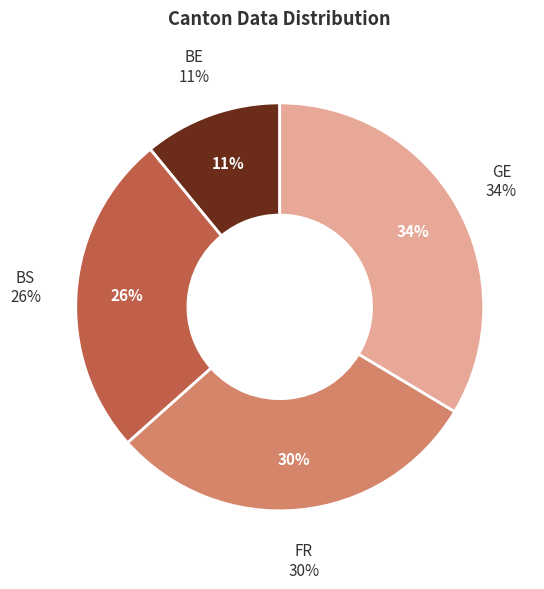

Is there a majority slice in this chart?

No